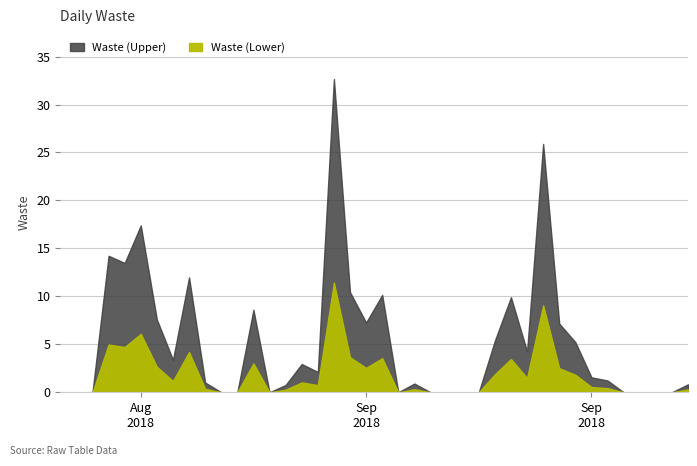

Rank the categories by value from lowest to highest.

2018-08-23, 2018-08-24, 2018-08-25, 2018-09-02, 2018-09-03, 2018-09-05, 2018-09-13, 2018-09-15, 2018-09-16, 2018-09-17, 2018-09-18, 2018-09-27, 2018-09-28, 2018-09-29, 2018-09-30, 2018-09-06, 2018-10-01, 2018-09-14, 2018-09-01, 2018-09-26, 2018-09-25, 2018-09-08, 2018-09-07, 2018-08-30, 2018-09-21, 2018-09-24, 2018-09-19, 2018-09-23, 2018-09-11, 2018-08-29, 2018-09-04, 2018-09-20, 2018-09-12, 2018-09-10, 2018-08-31, 2018-08-27, 2018-08-26, 2018-08-28, 2018-09-22, 2018-09-09